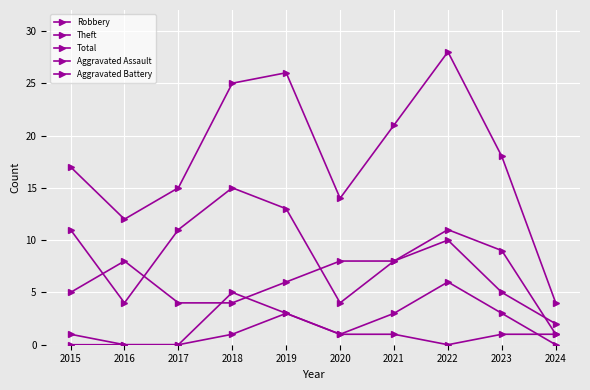

How many lines are shown in the chart?

5